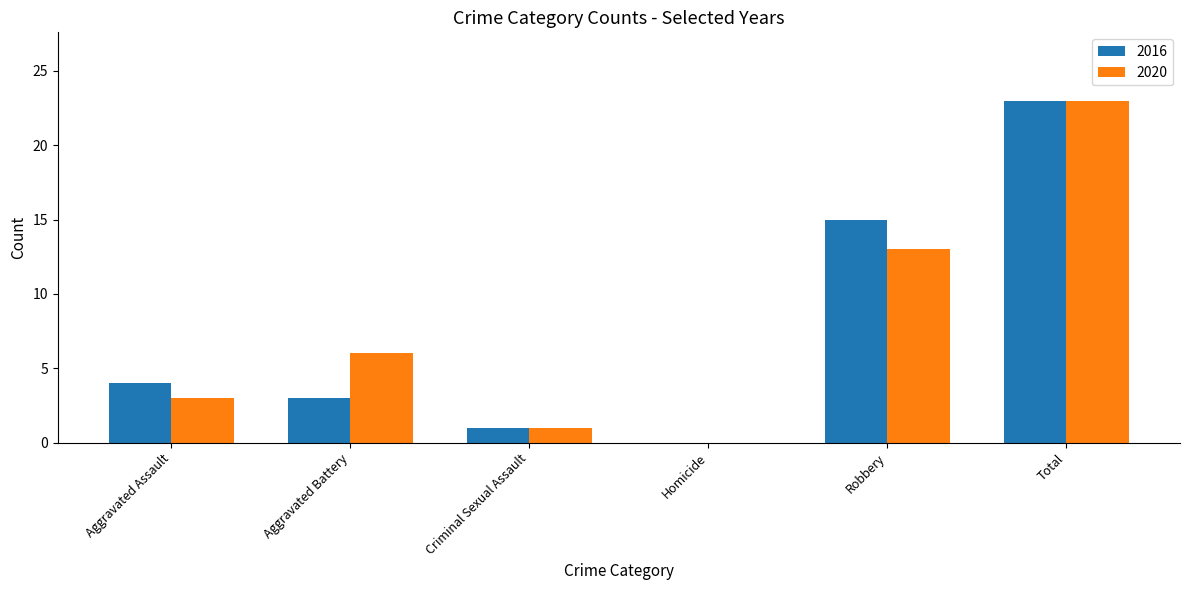

True or false: 2016 has a value of 0 at Homicide.

True